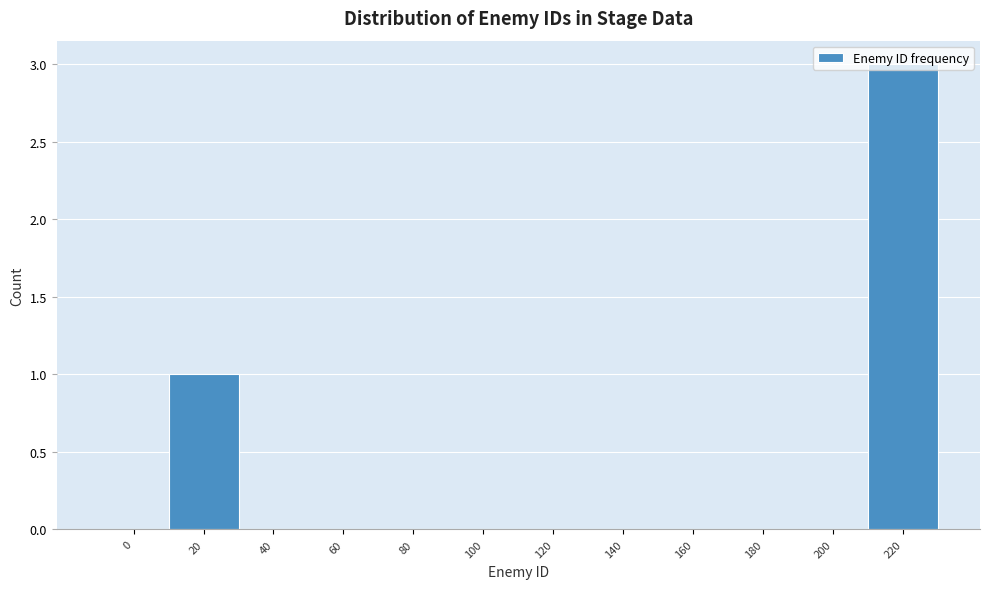

What is the sum of all values?

4